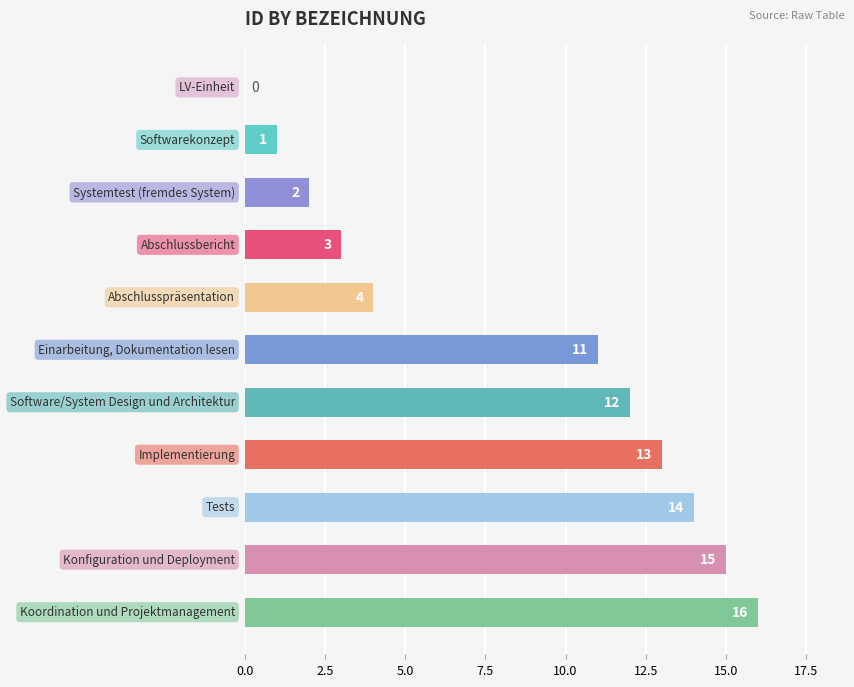

Count the number of data series in this chart.

1